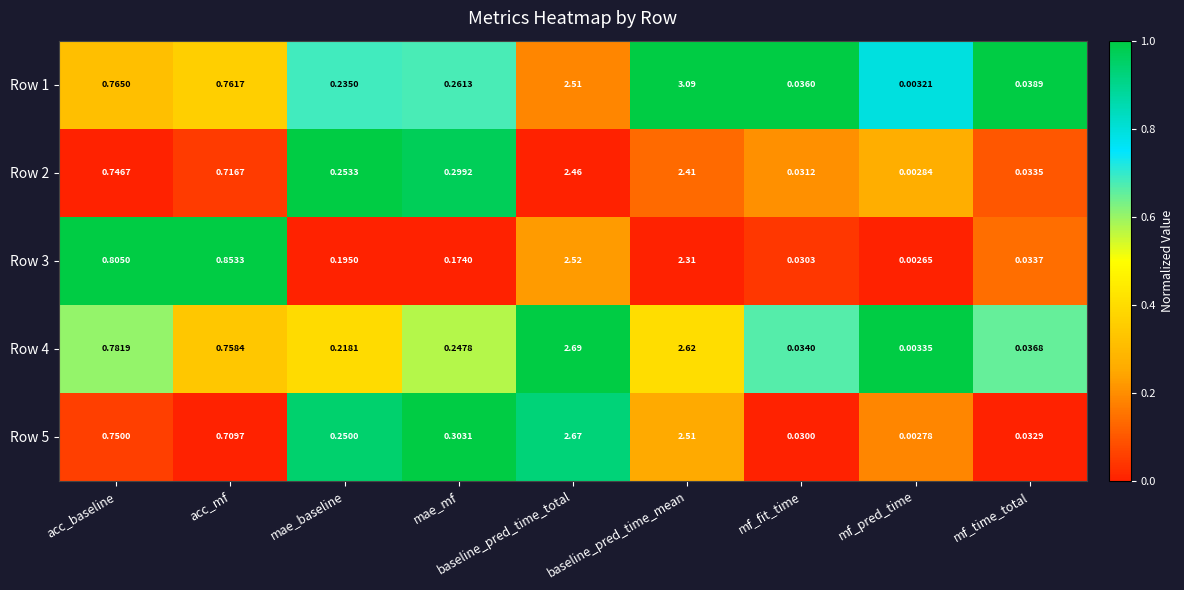

How many categories are shown in the chart?

9